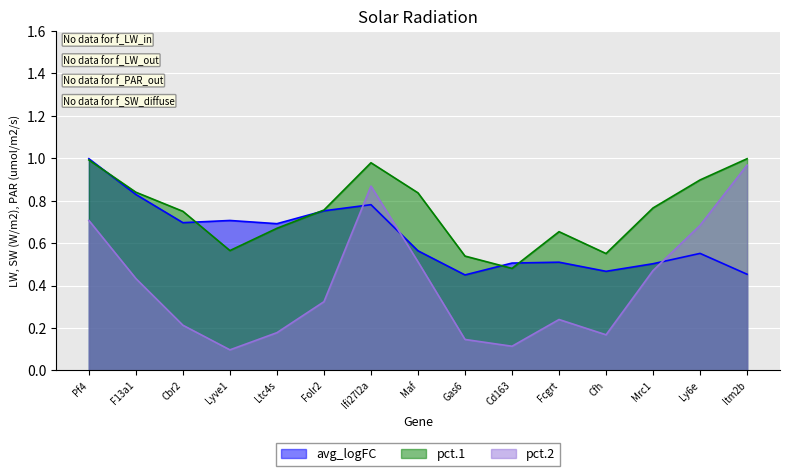

True or false: pct.1 and pct.2 intersect in this chart.

False